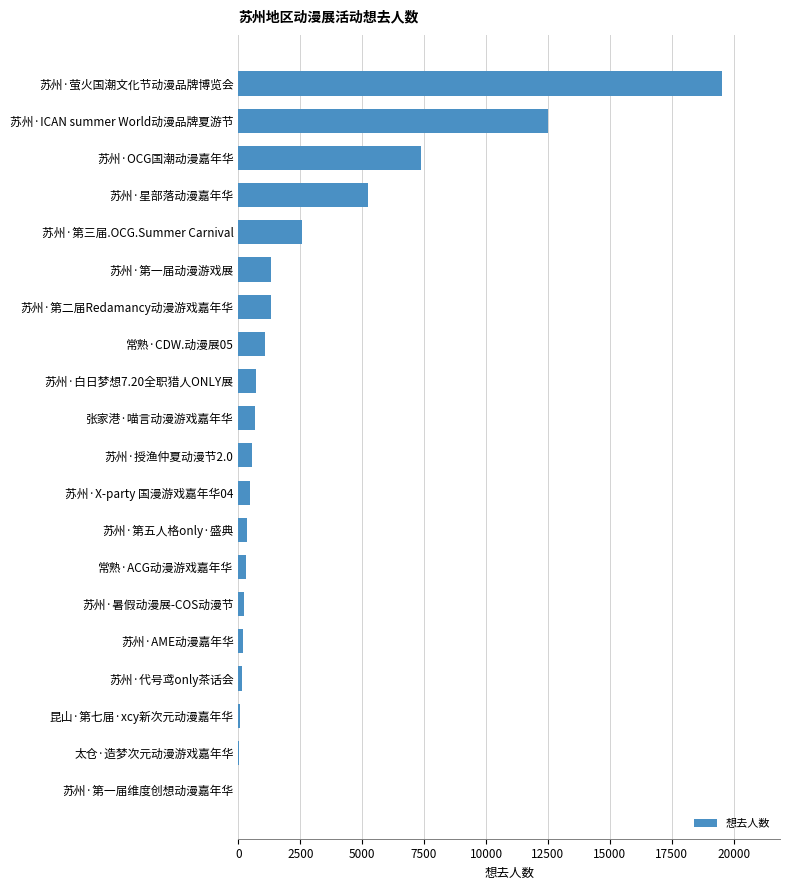

What is the sum of all values?

54686